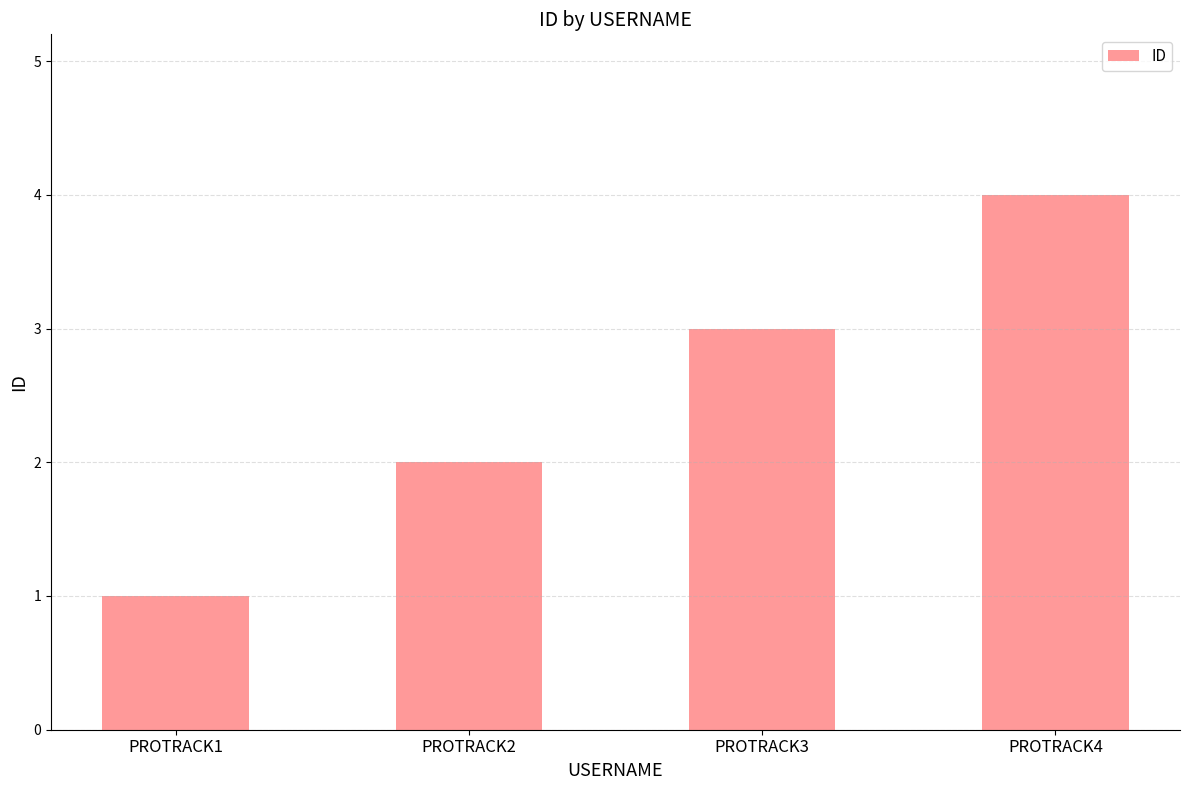

Reading left to right, transcribe all the data shown in this chart.

1	2	3	4